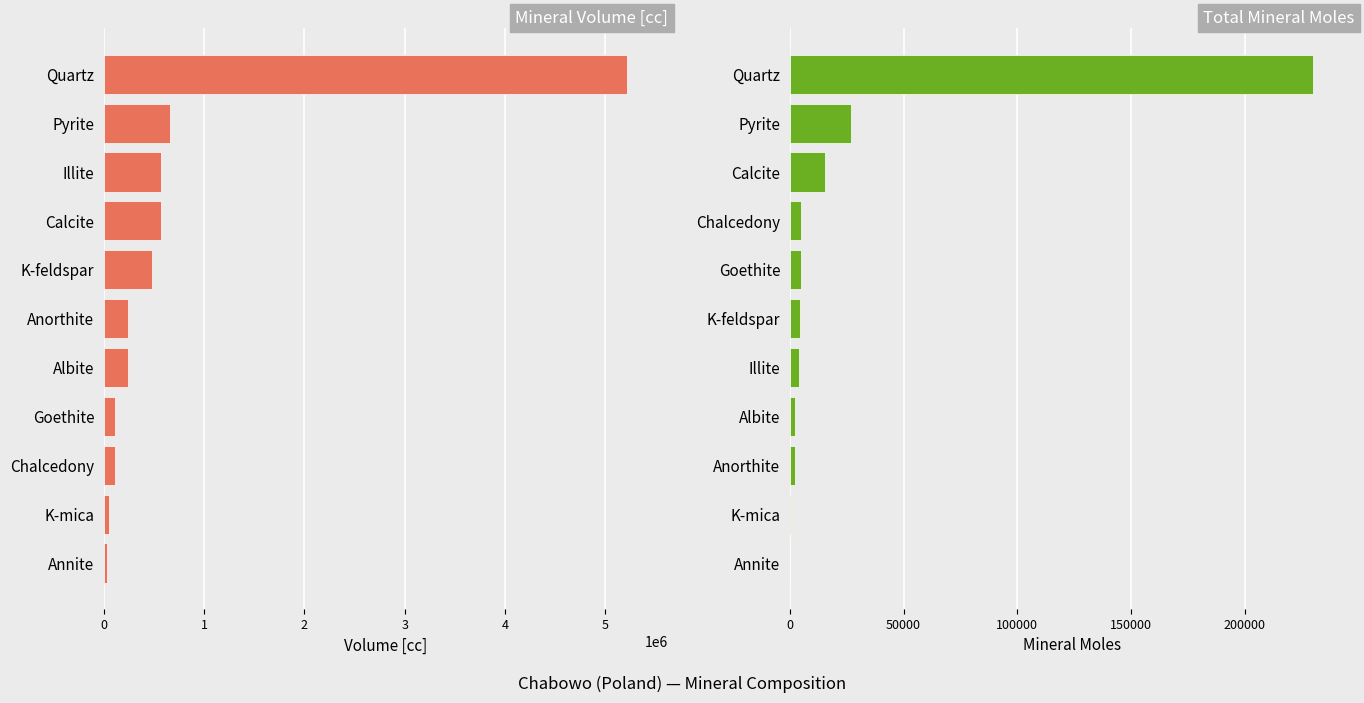

Which series has the widest spread of values?

Mineral Volume [cc]